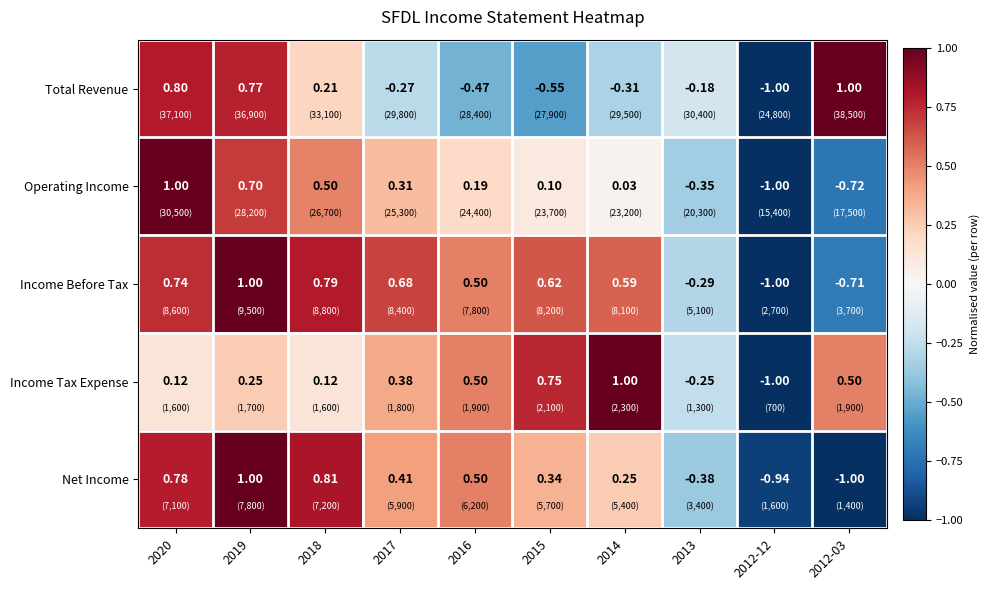

Is the value of Total Revenue at 2012-12 greater than the value of Net Income at 2014?

No